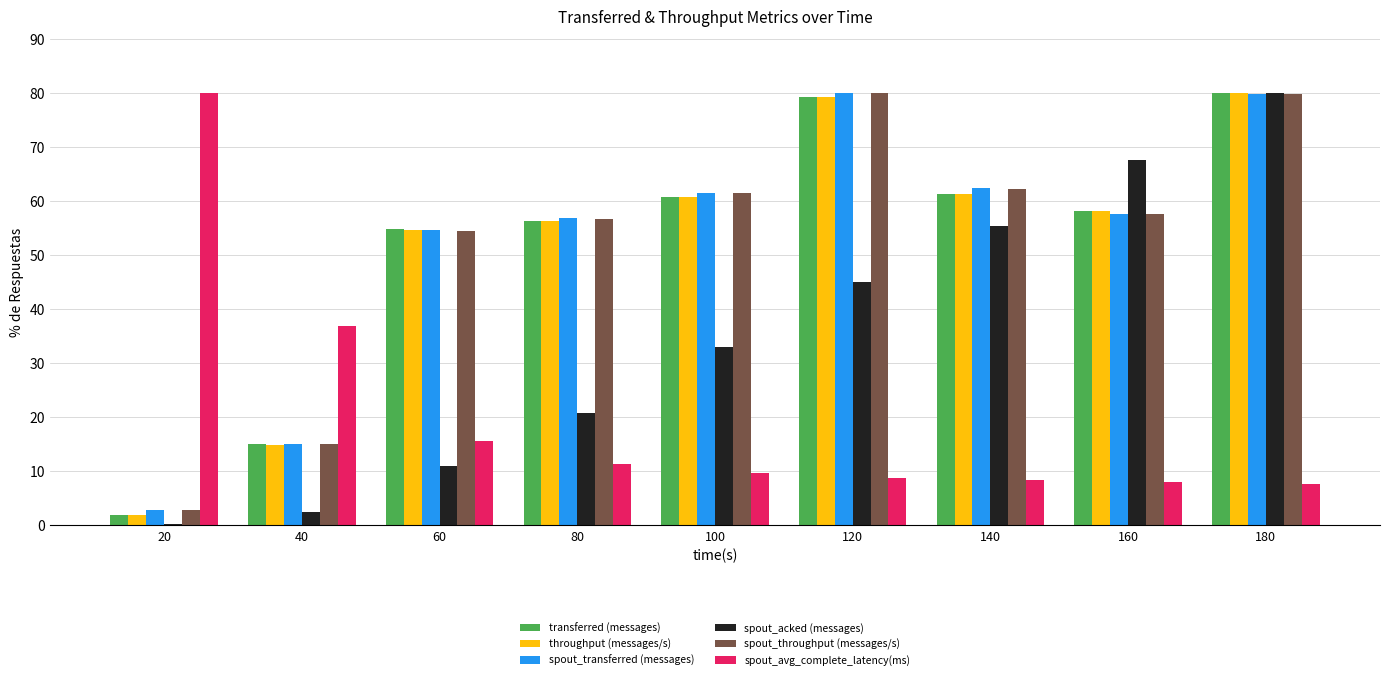

Is the value of throughput (messages/s) at 180 greater than the value of spout_transferred (messages) at 80?

Yes